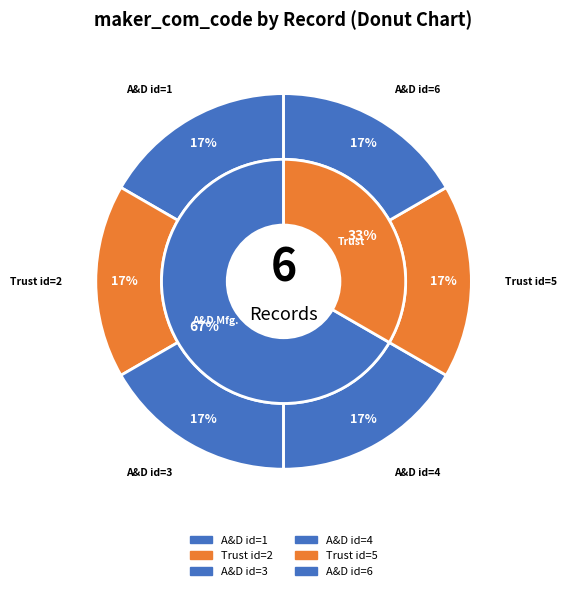

How much of the chart is everything except (株)A&Dマニュファクチャリング (id=4)?

83.3%